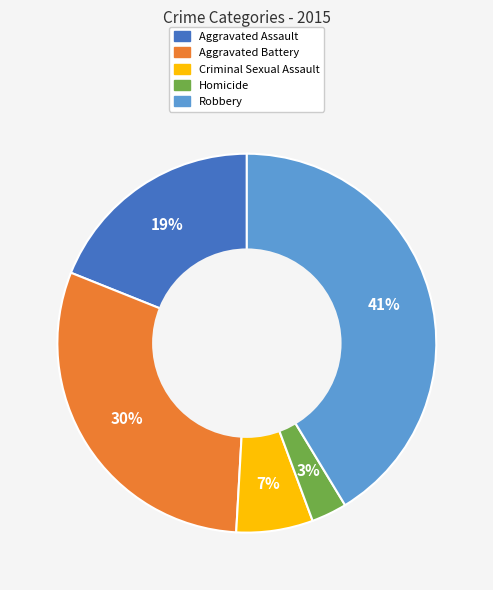

Does any single category account for the majority?

No